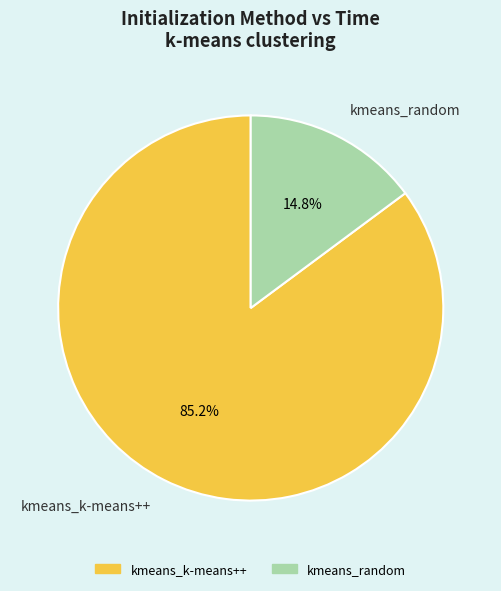

Is there any slice that represents more than half of the pie?

Yes